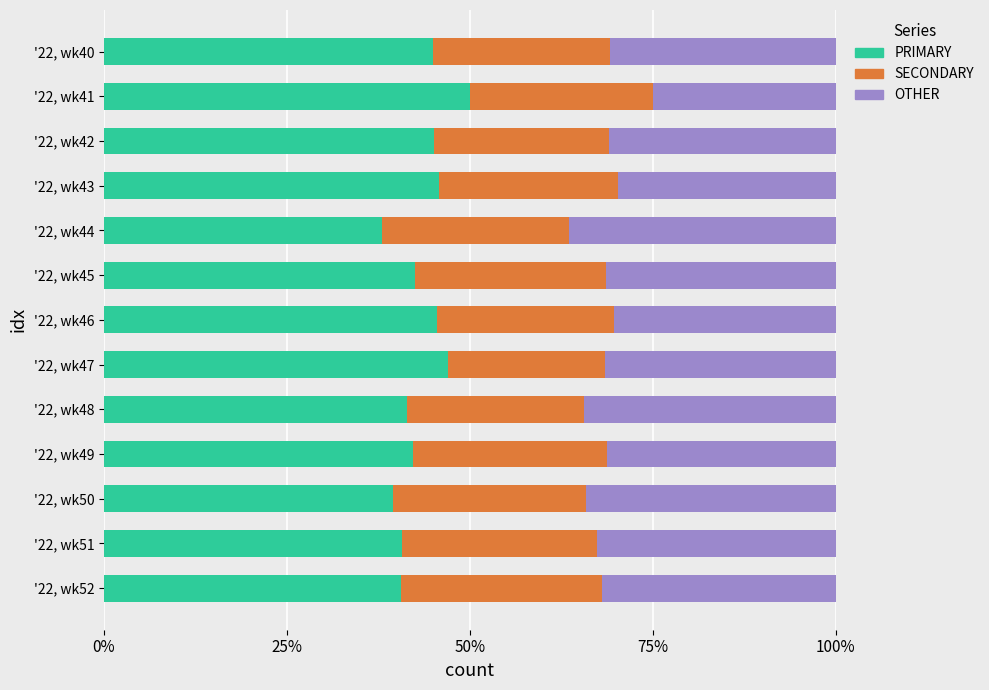

What are all the series names shown in the legend?

PRIMARY, SECONDARY, OTHER